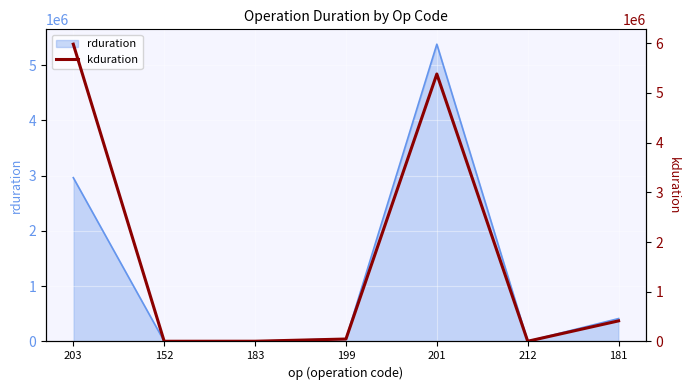

Which label corresponds to the largest value in the chart?

203